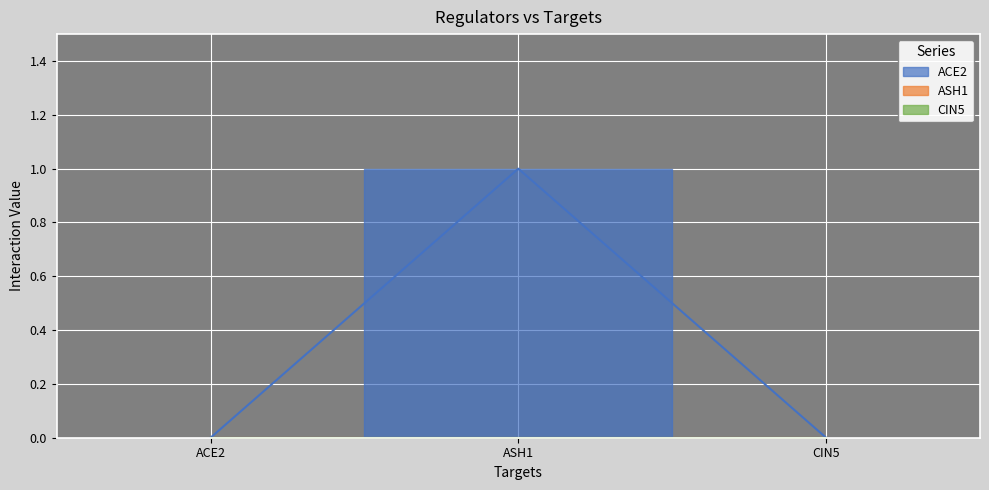

Between ASH1 and ACE2, which is larger?

ASH1